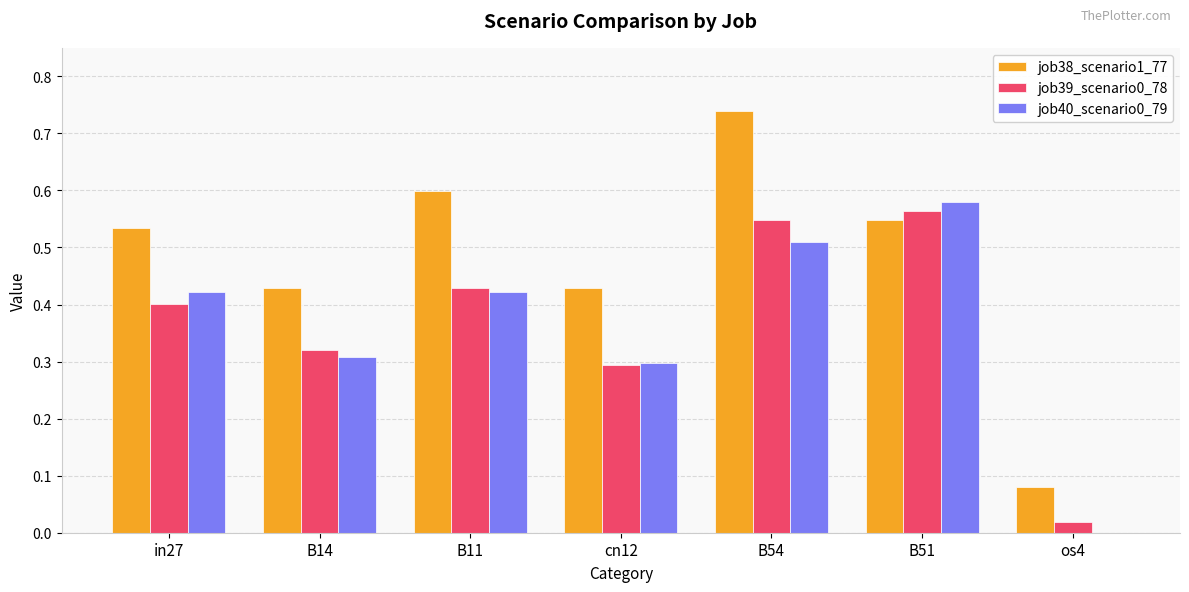

The job38_scenario1_77 series shows 0.4 at cn12. True or false?

True